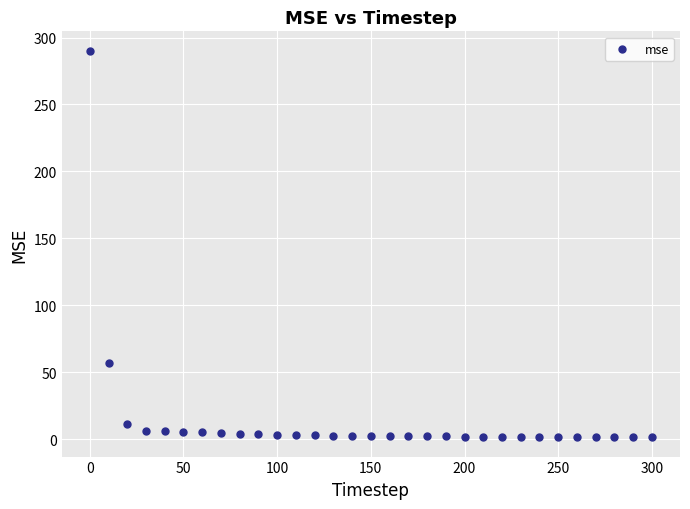

What is the range of X values (max minus min)?

300.0